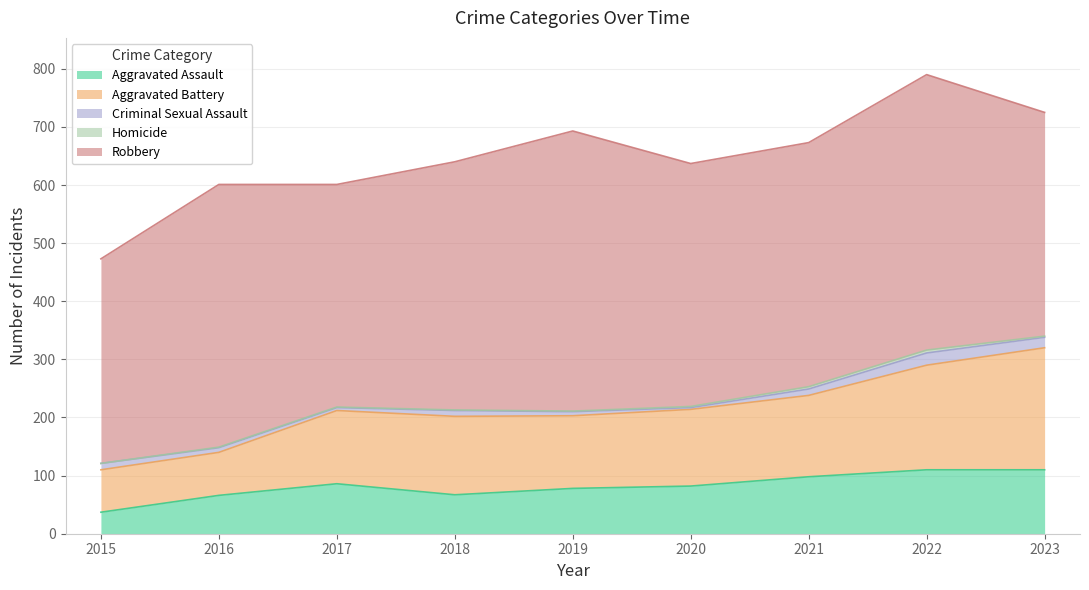

Rank the series by their maximum value, from lowest to highest.

Homicide, Criminal Sexual Assault, Aggravated Assault, Aggravated Battery, Robbery